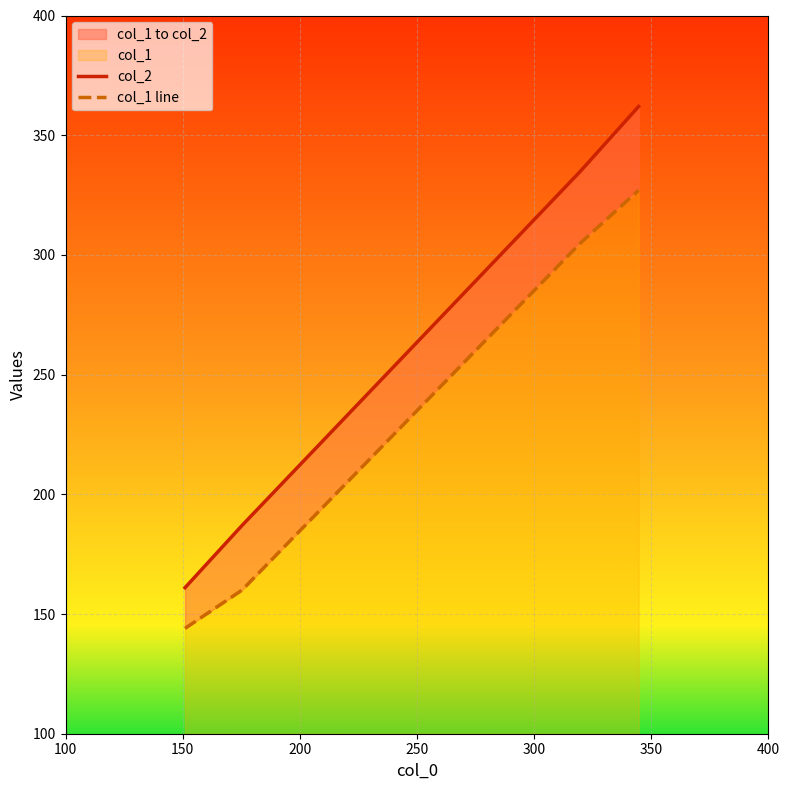

Reading left to right, what are all the values shown in this chart?

col_2: 161	187	335	362
col_1 line: 144	160	305	327